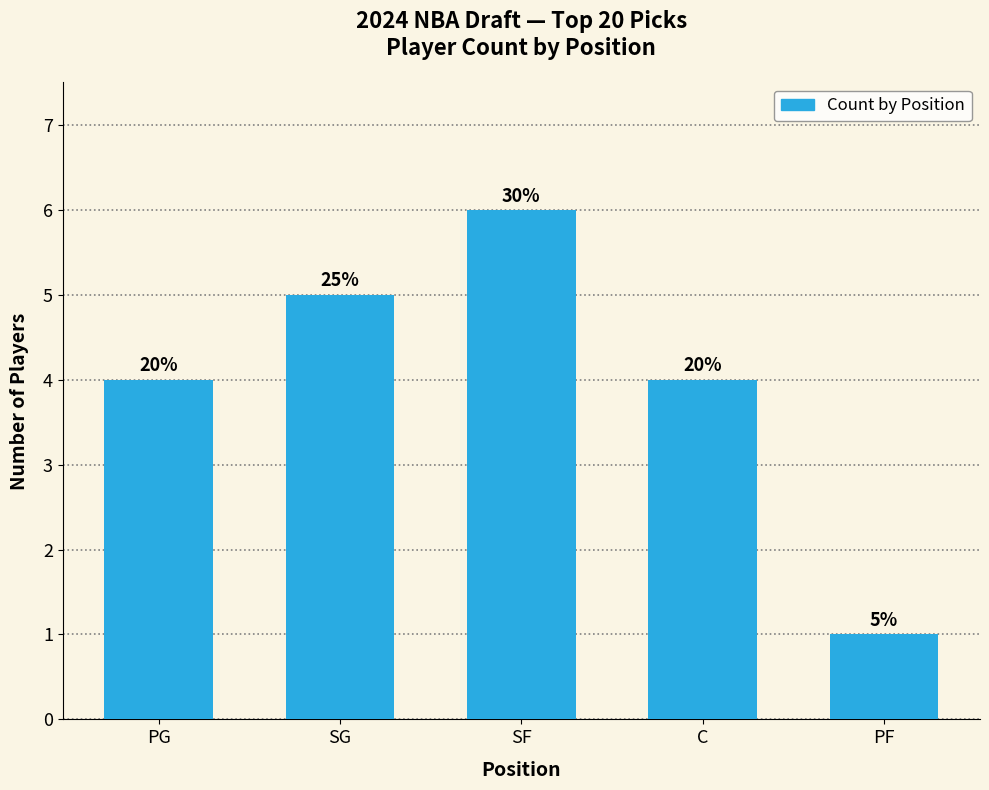

Which category has the highest value across all series?

SF